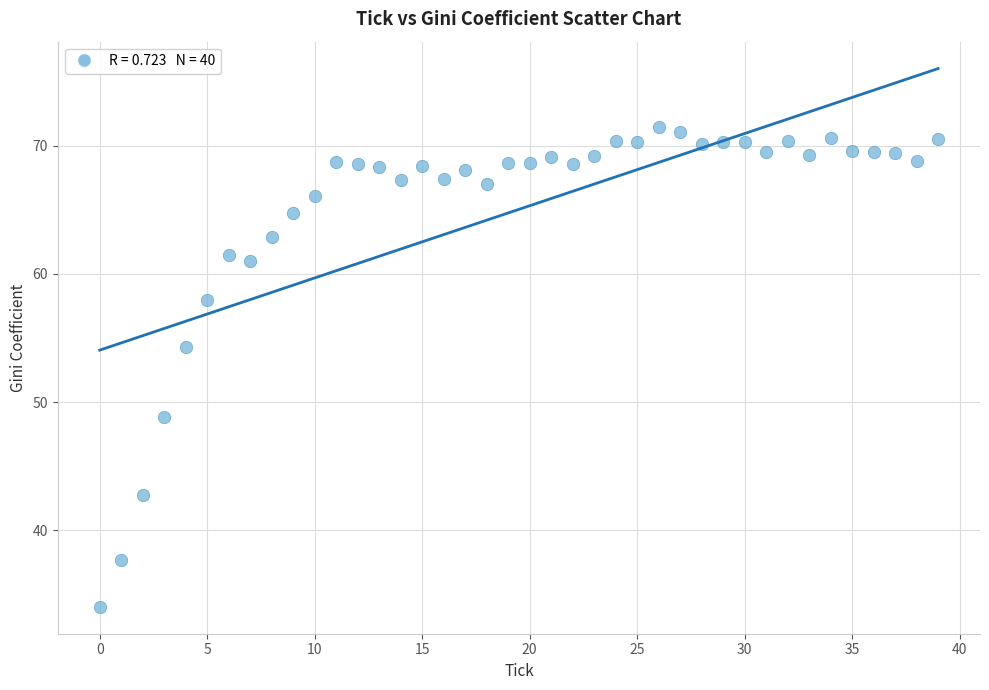

What Y value in the scatter plot is closest to 52?

54.3